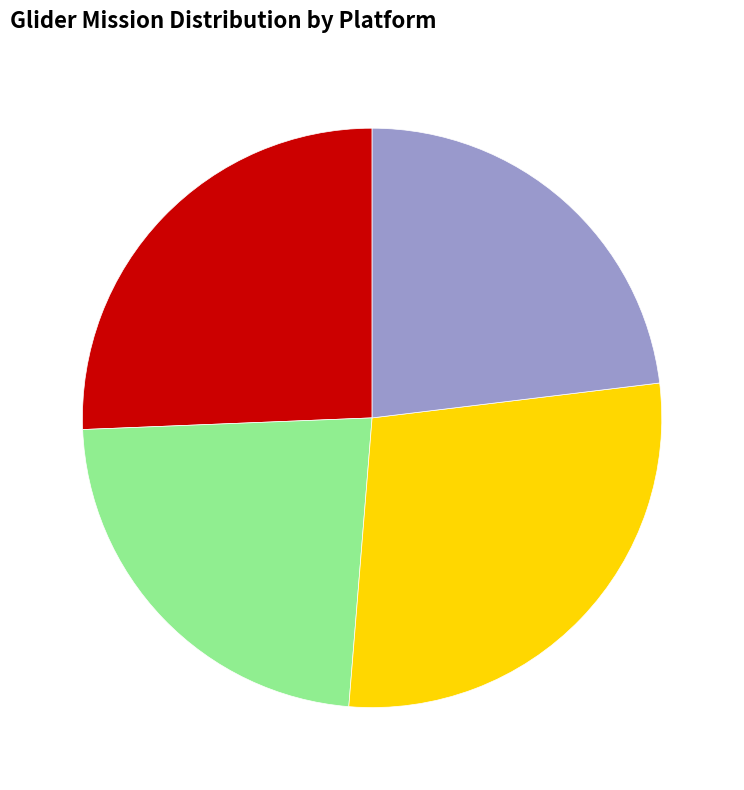

Is there any slice that represents more than half of the pie?

No